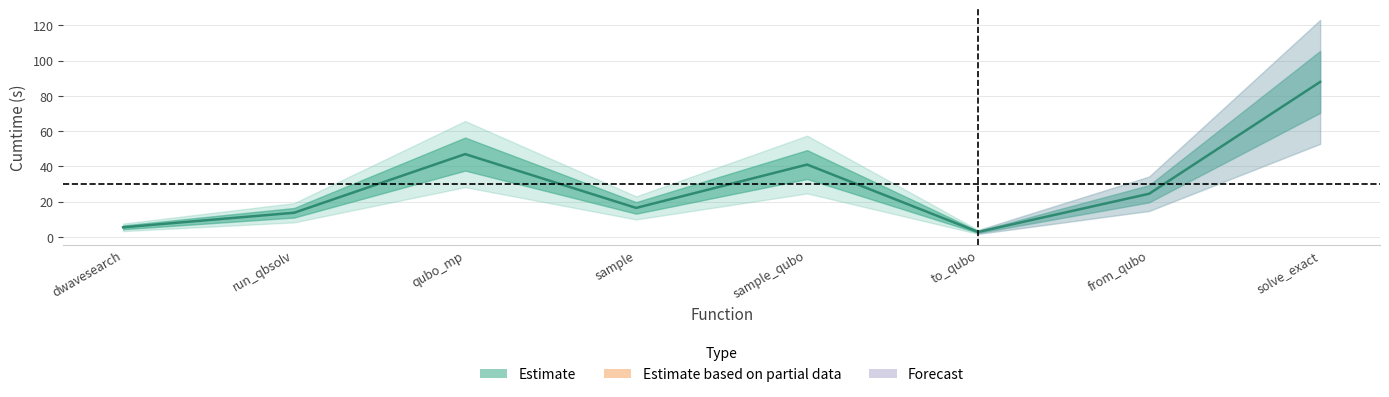

Rank the categories by value from lowest to highest.

to_qubo, dwavesearch, run_qbsolv, sample, from_qubo, sample_qubo, qubo_mp, solve_exact